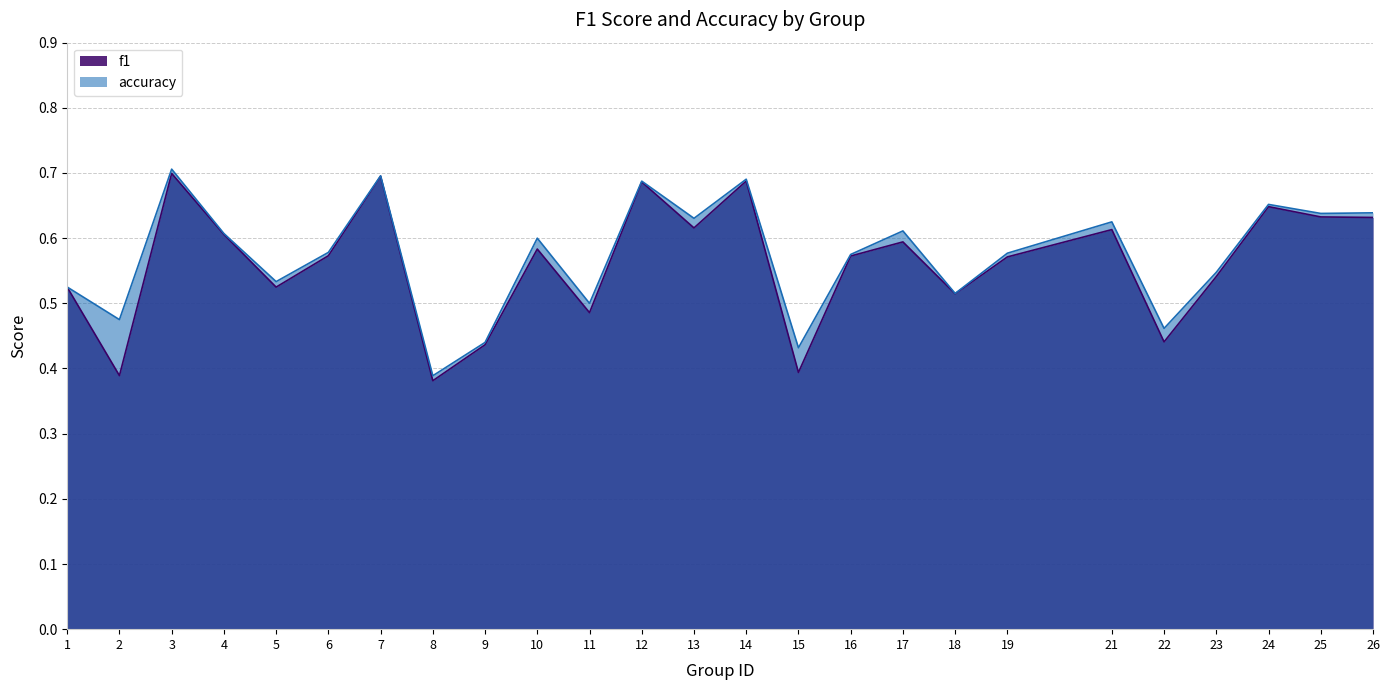

In accuracy, how many points are lower than both neighbors (excluding endpoints)?

9